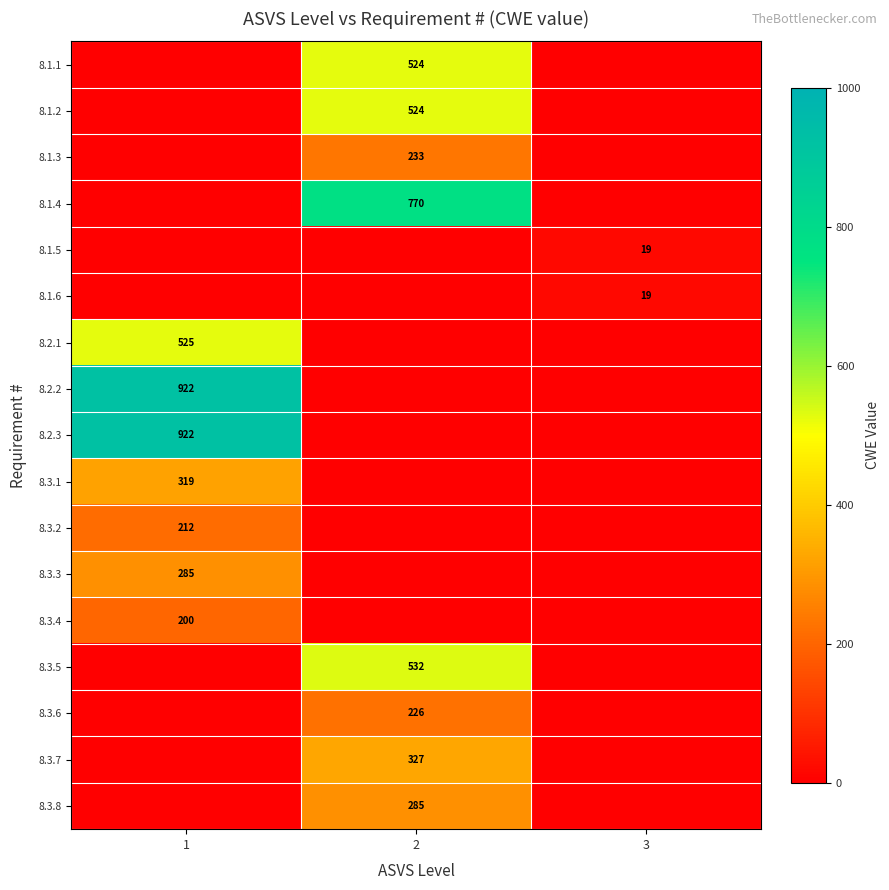

Which category has the lowest value across all series?

1